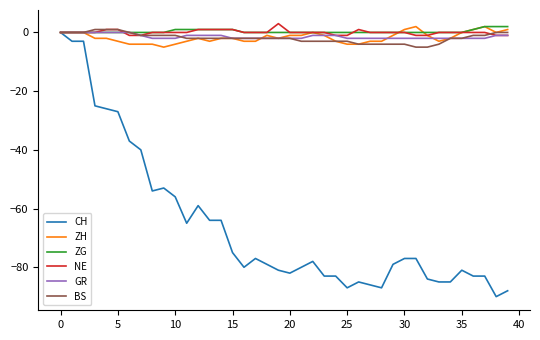

Which series has the widest spread of values?

CH